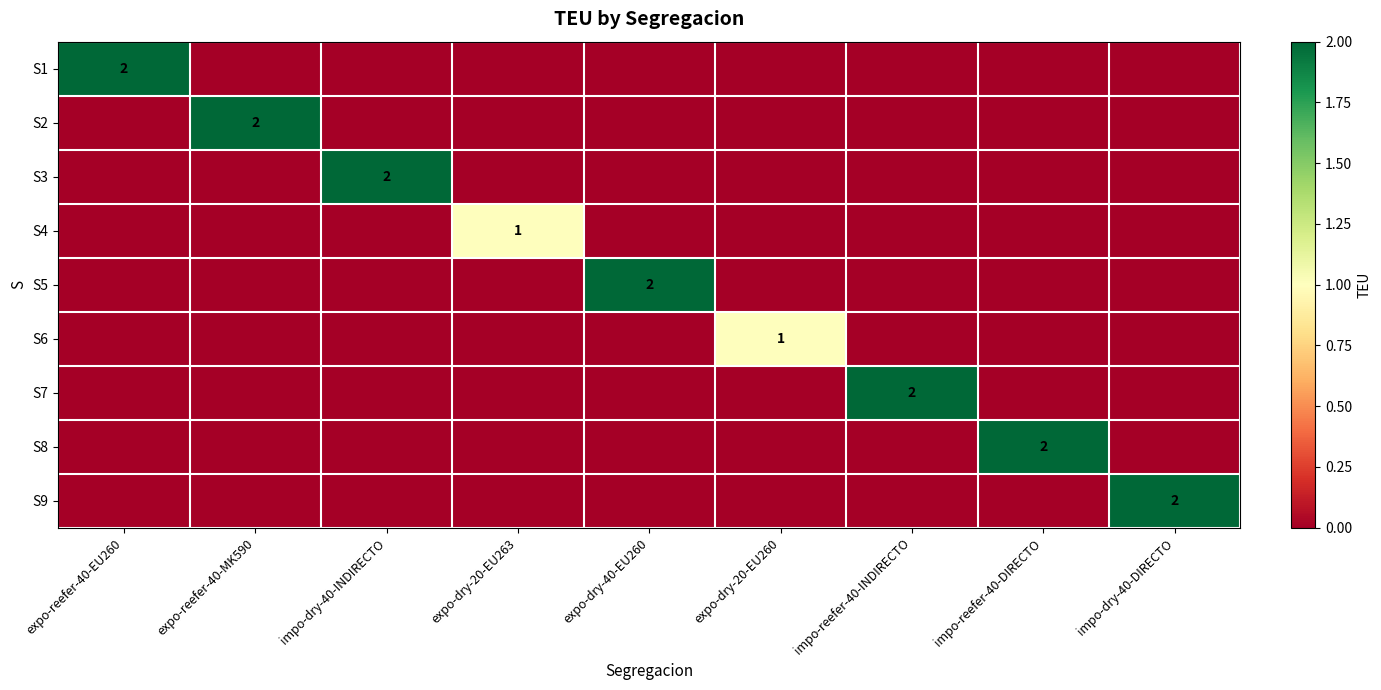

Which category has the lowest value across all series?

expo-reefer-40-MK590